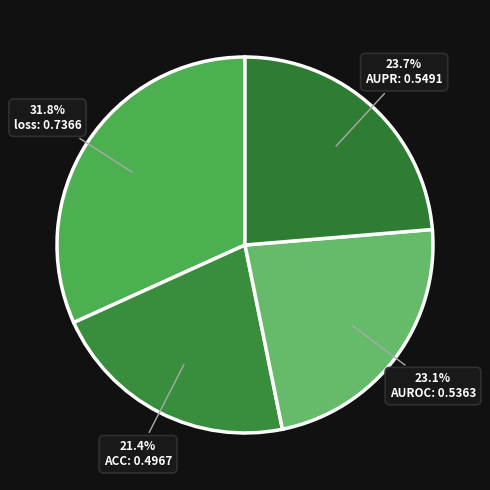

What percentage is the AUPR slice, to the nearest percent?

24%